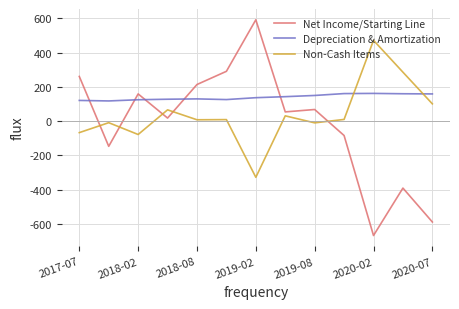

Which series ends up on top after the final intersection of Depreciation & Amortization and Net Income/Starting Line?

Depreciation & Amortization